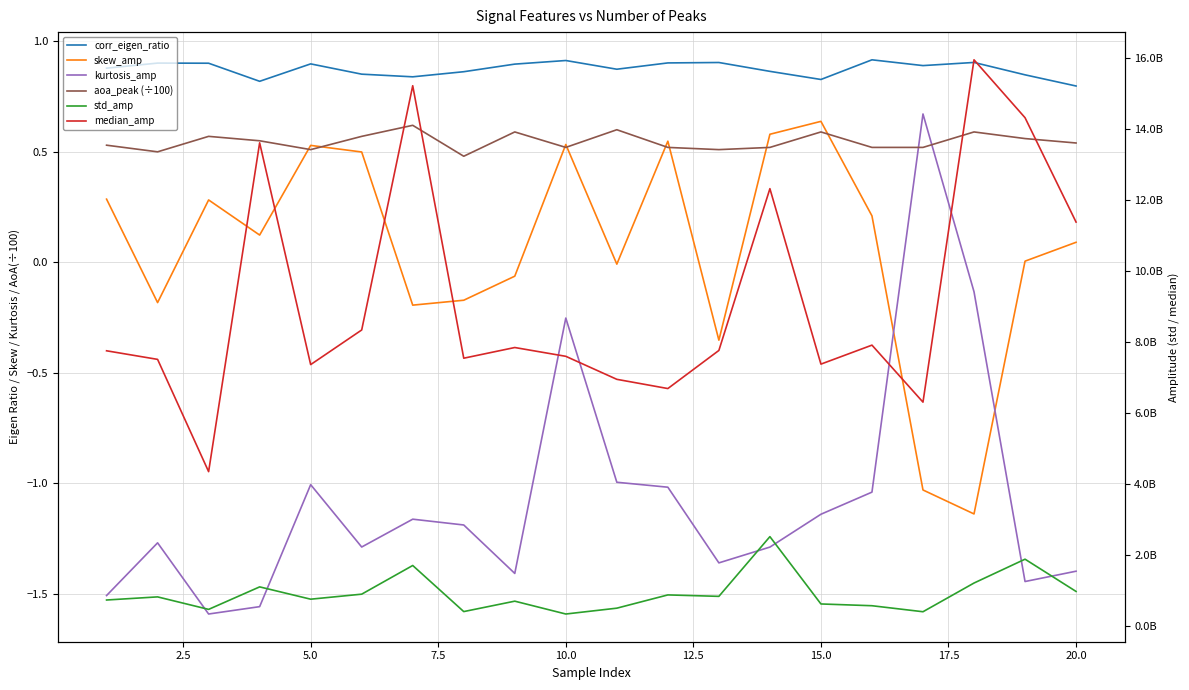

True or false: skew_amp and std_amp intersect in this chart.

False